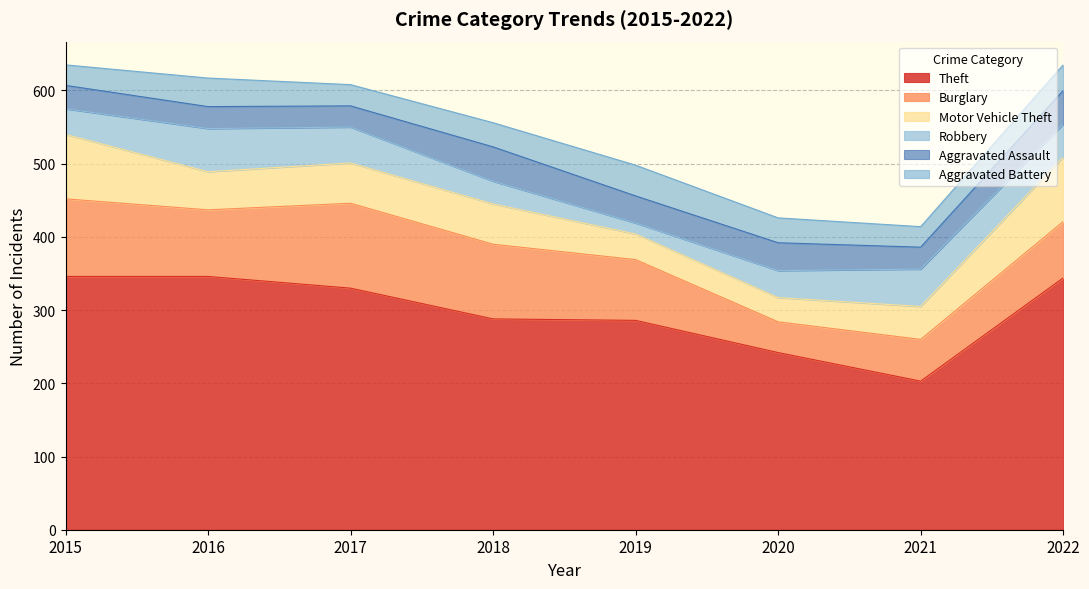

Which category has the highest value across all series?

2015